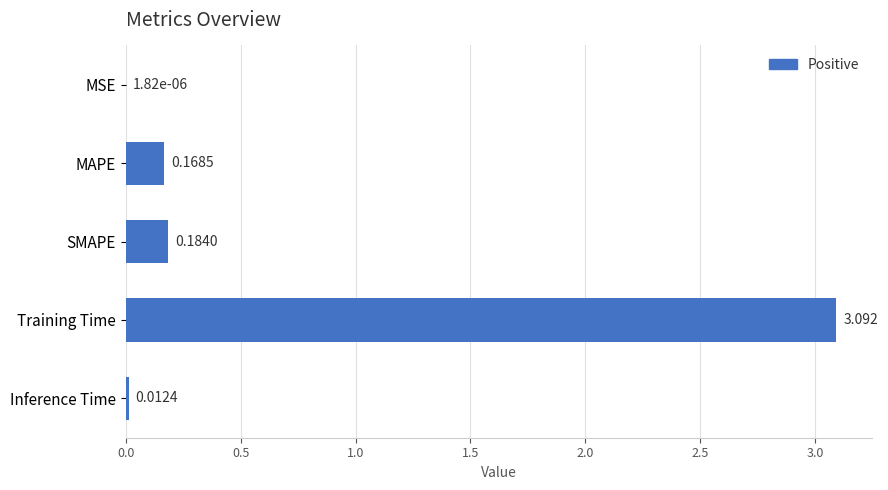

Which category has the highest value across all series?

Training Time